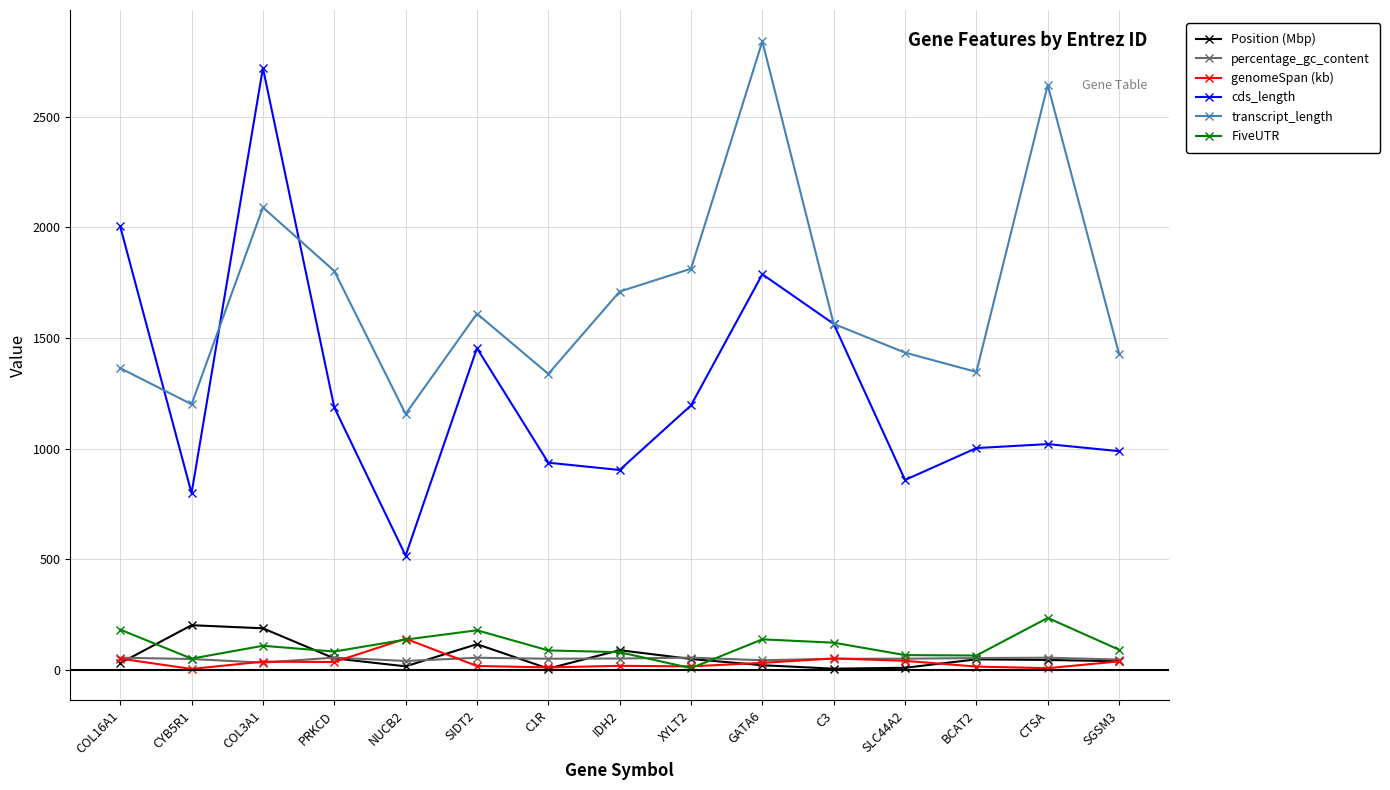

What is the average value of the cds_length series?

1262.8